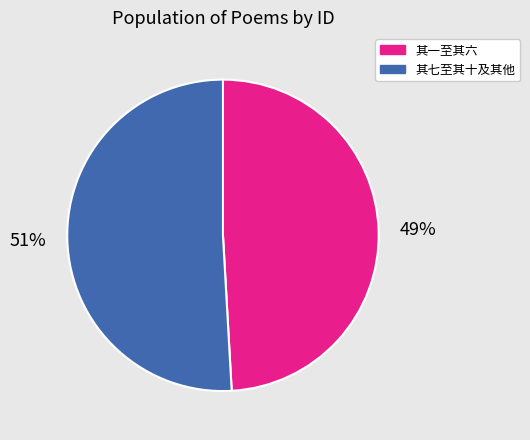

Combined, do 其七至其十及其他 and 其一至其六 account for over 50%?

Yes